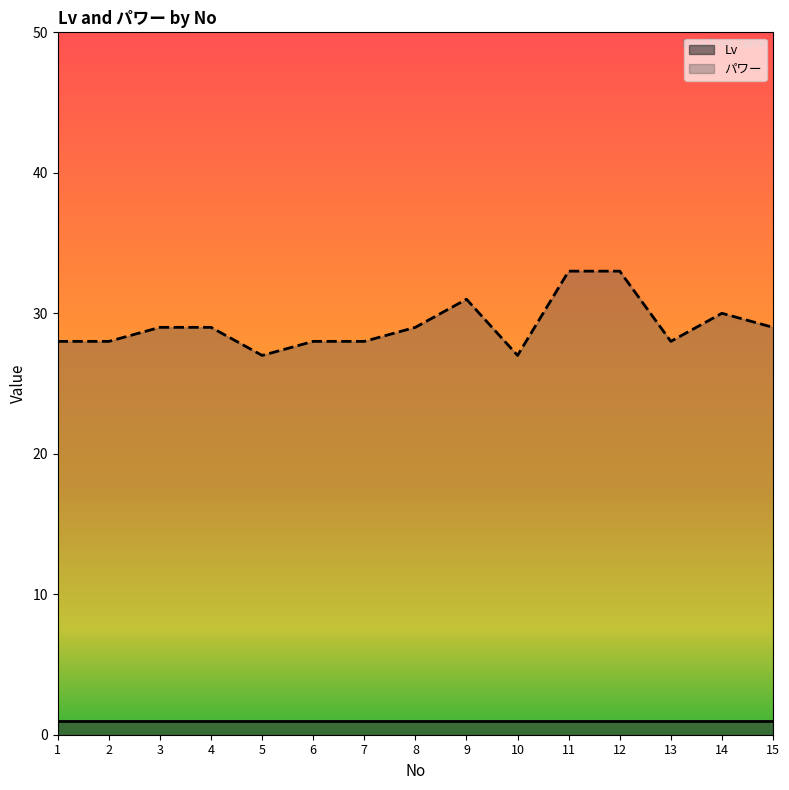

What is the change in value from 6 to 14?

+2